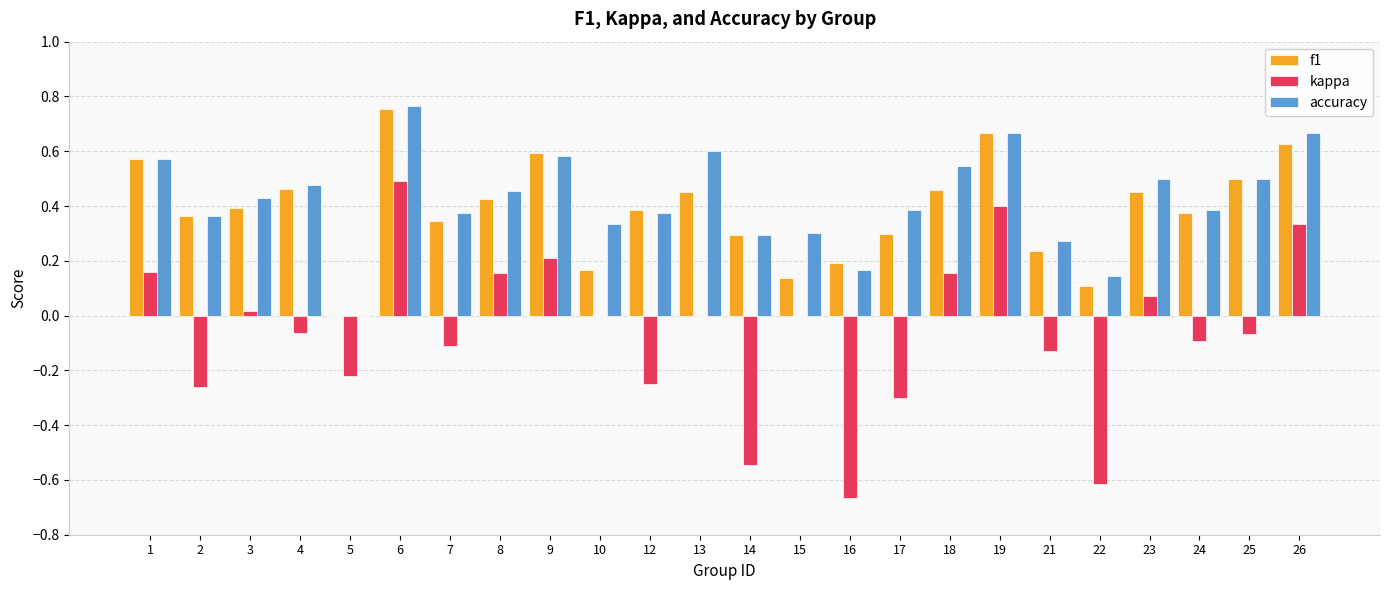

Which series has the largest total across all categories?

accuracy